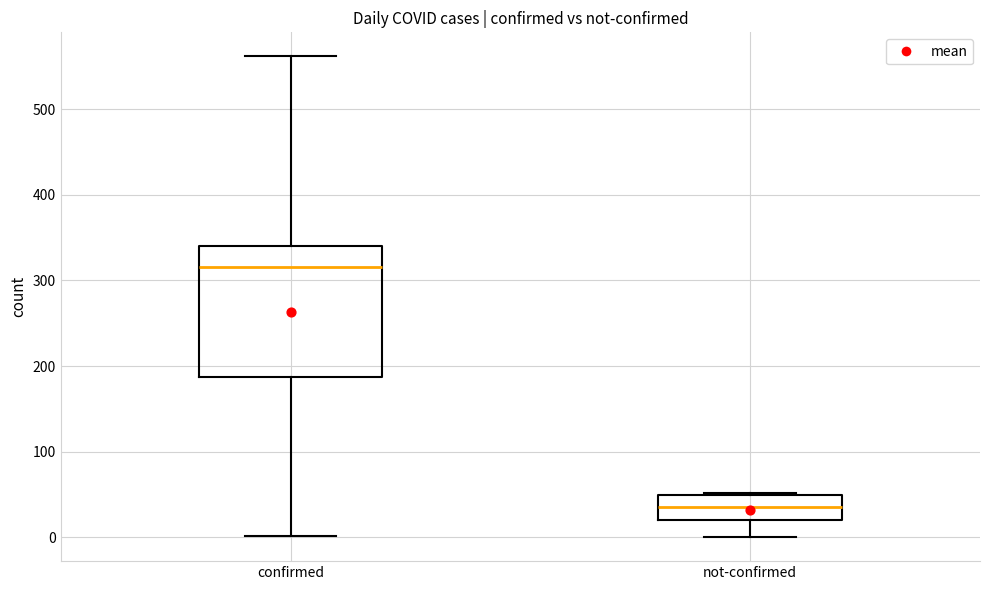

Reading left to right, read every box against the y-axis: the position of its median line, the range the box covers, and the ends of its whiskers. The values are not printed on the chart, so give them approximately, as read against the axis.

confirmed: median 320, box 190 to 340, whiskers 0 to 560
not-confirmed: median 40, box 20 to 50, whiskers 0 to 50